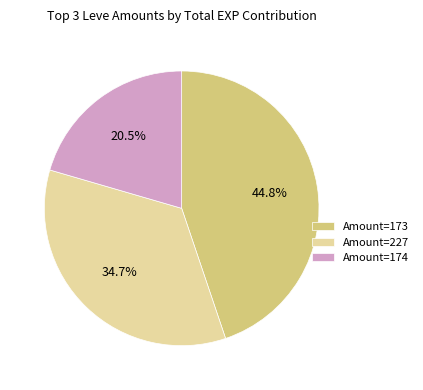

How many slices are in this pie chart?

3